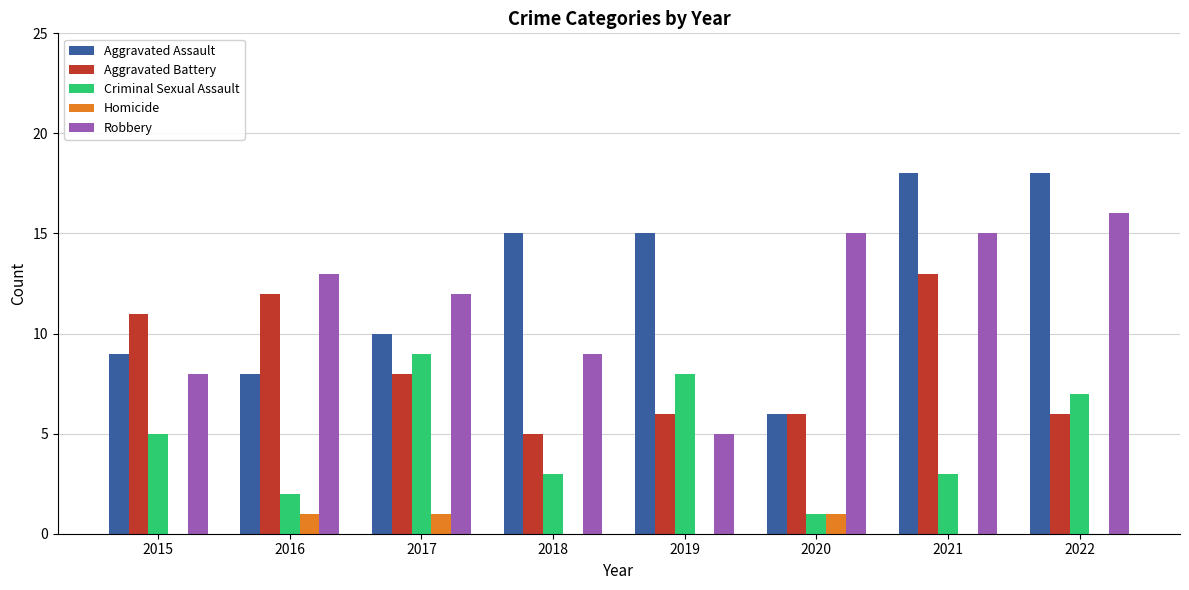

True or false: Aggravated Assault has a value of 25 at 2021.

False